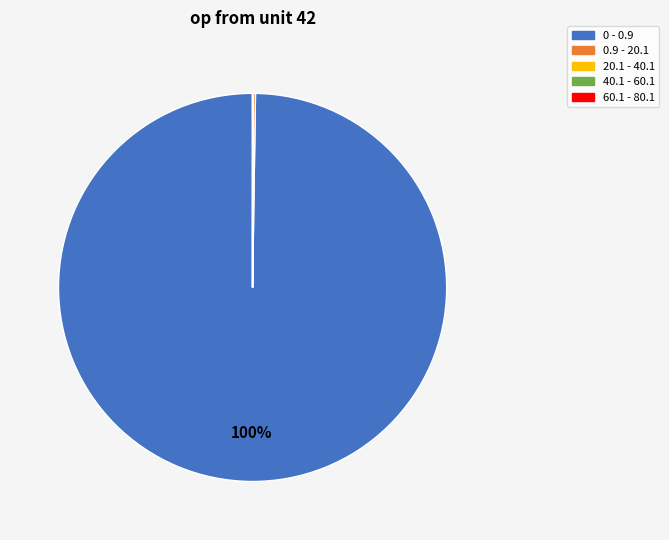

What is the largest slice in the pie chart?

0 - 0.9